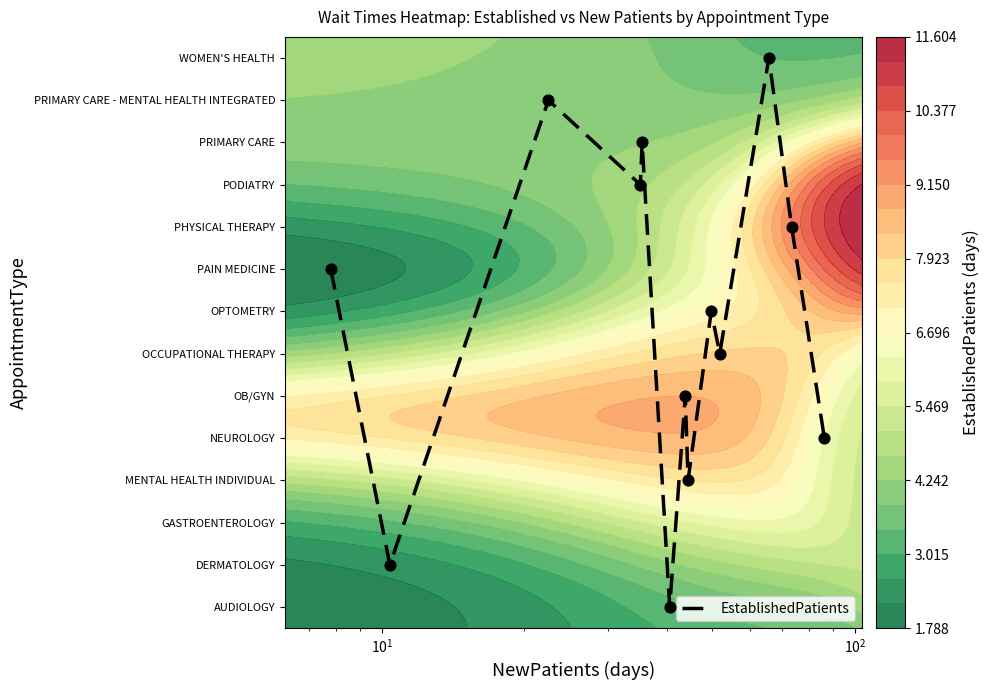

How many data points are above 8?

6